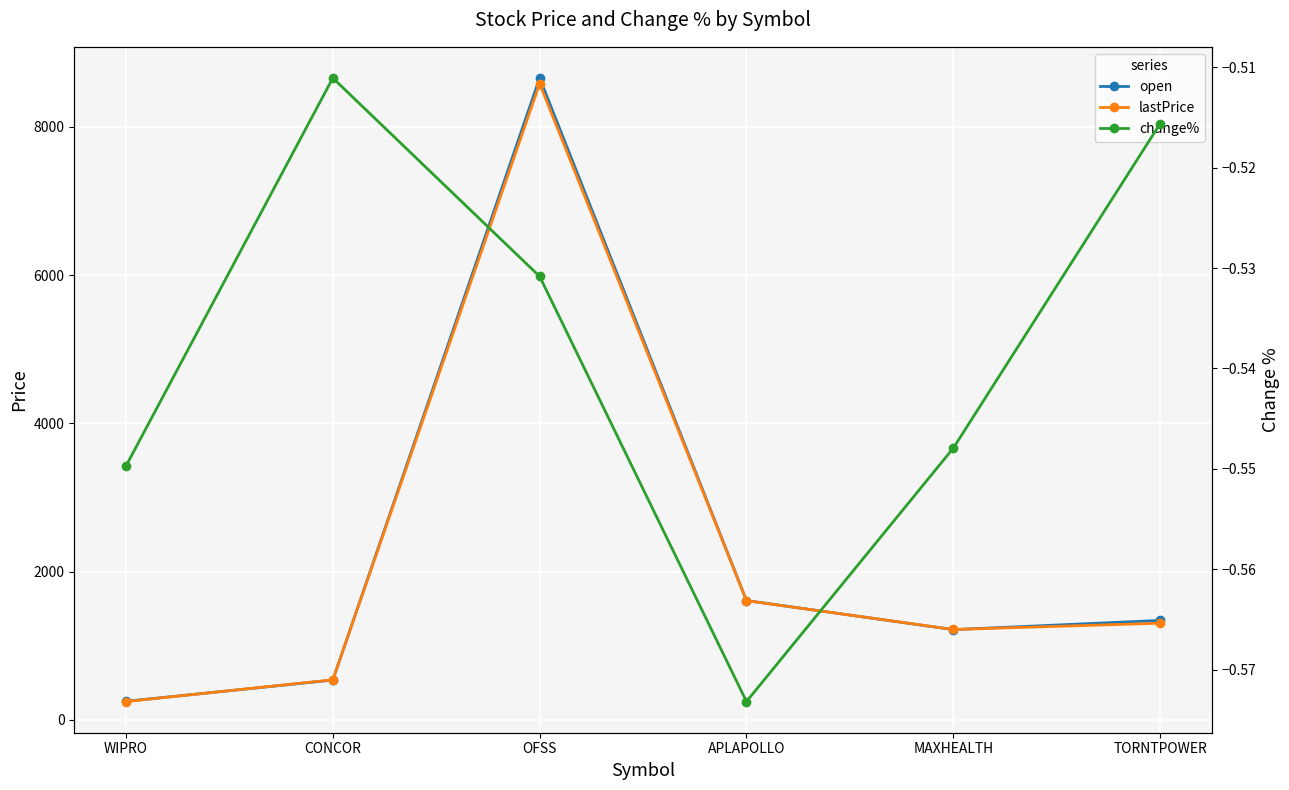

What is the difference between the maximum and minimum values in the change% series?

0.1